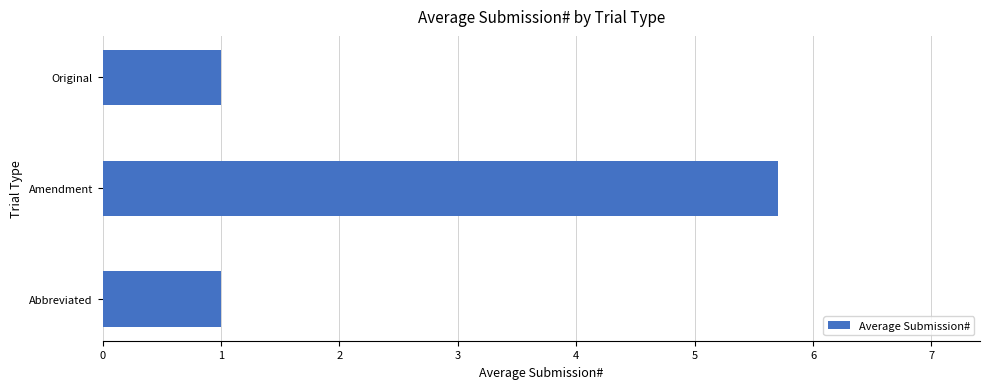

How many distinct data groups are displayed?

1